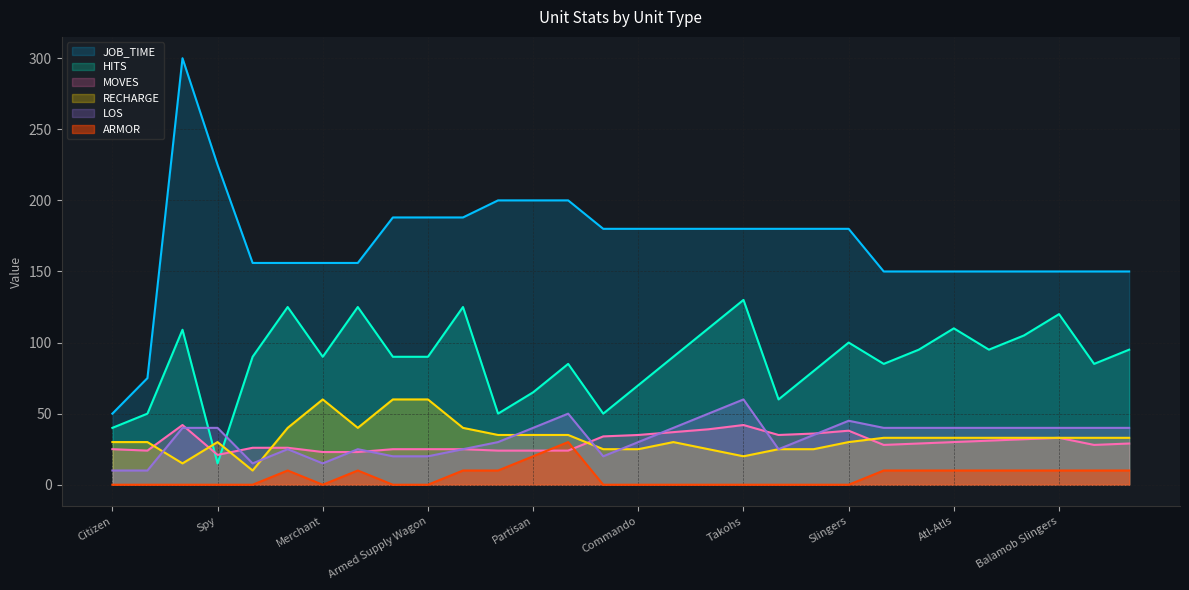

What is the difference between the maximum and minimum values in the LOS series?

50